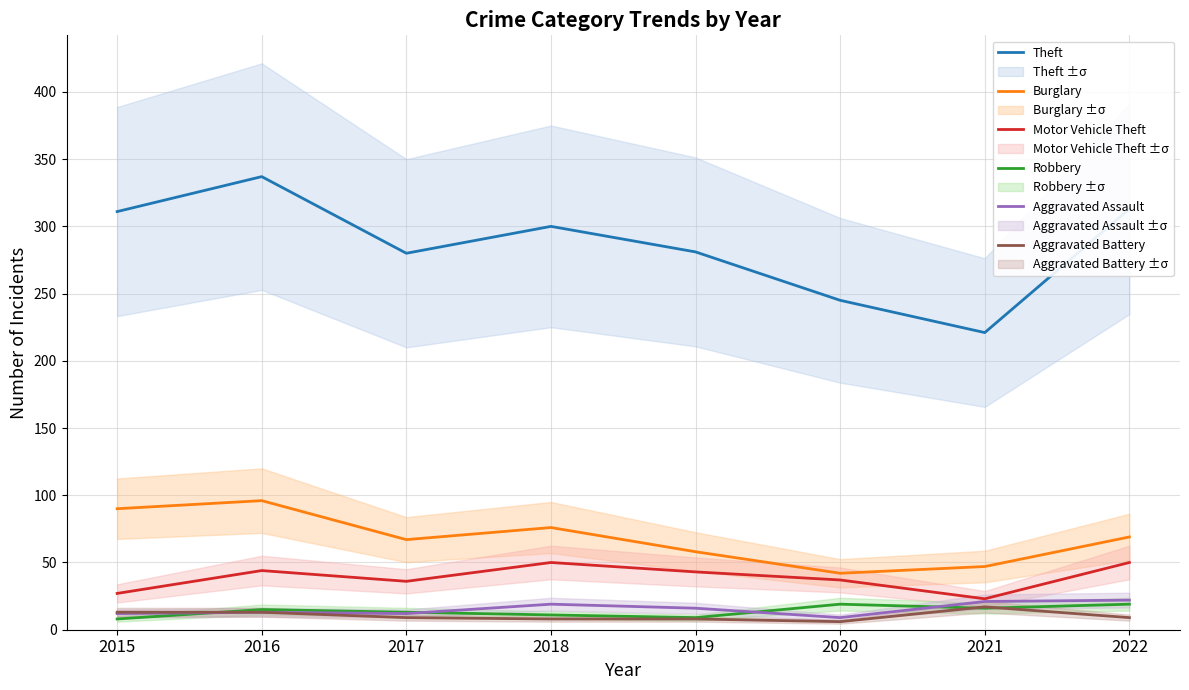

What is the value of the Aggravated Battery point at the 2nd from the left?

13